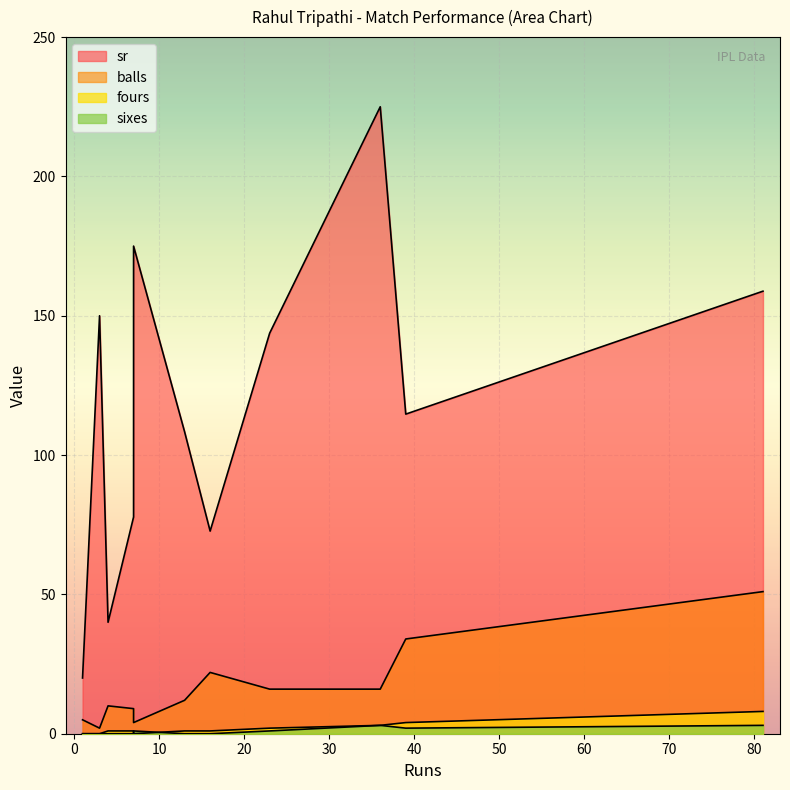

True or false: fours and balls cross at least once.

False